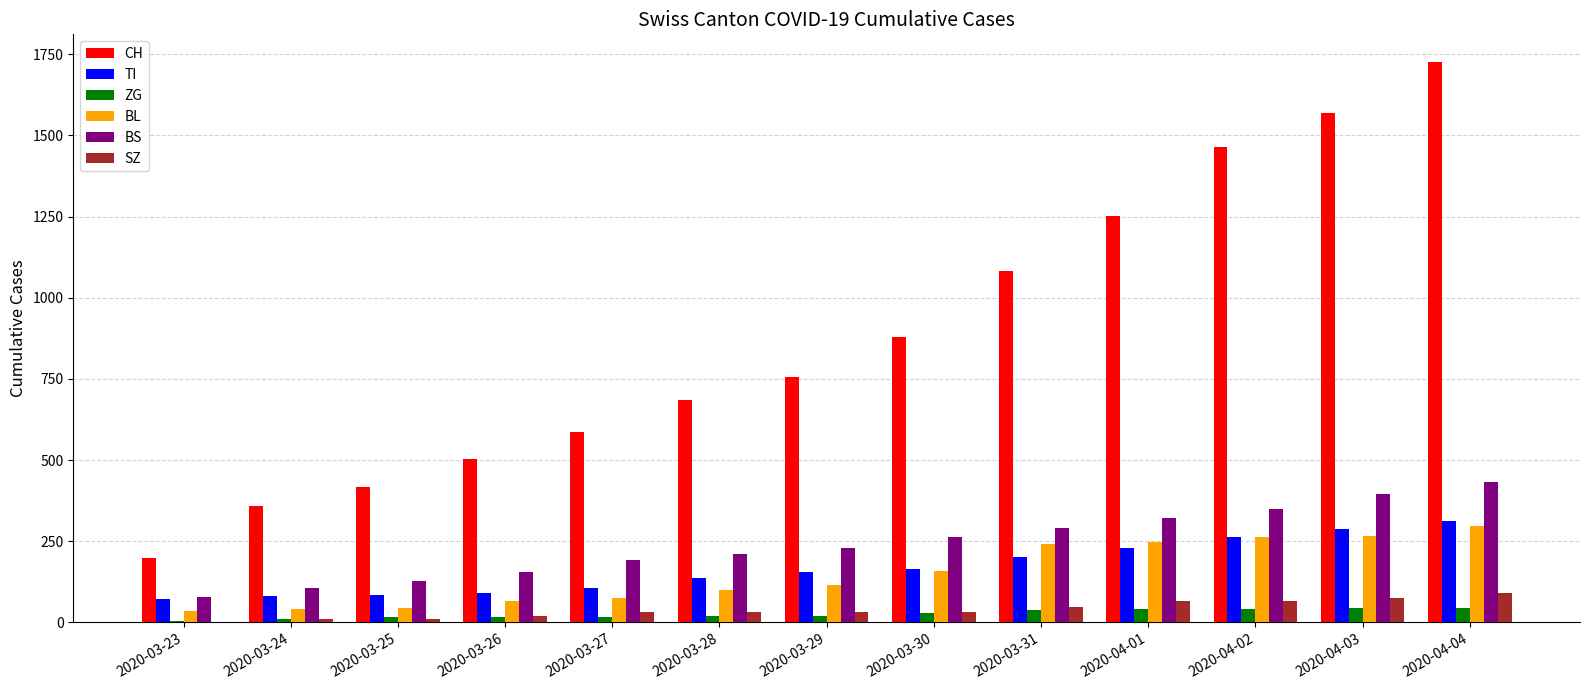

Which series has the widest spread of values?

CH